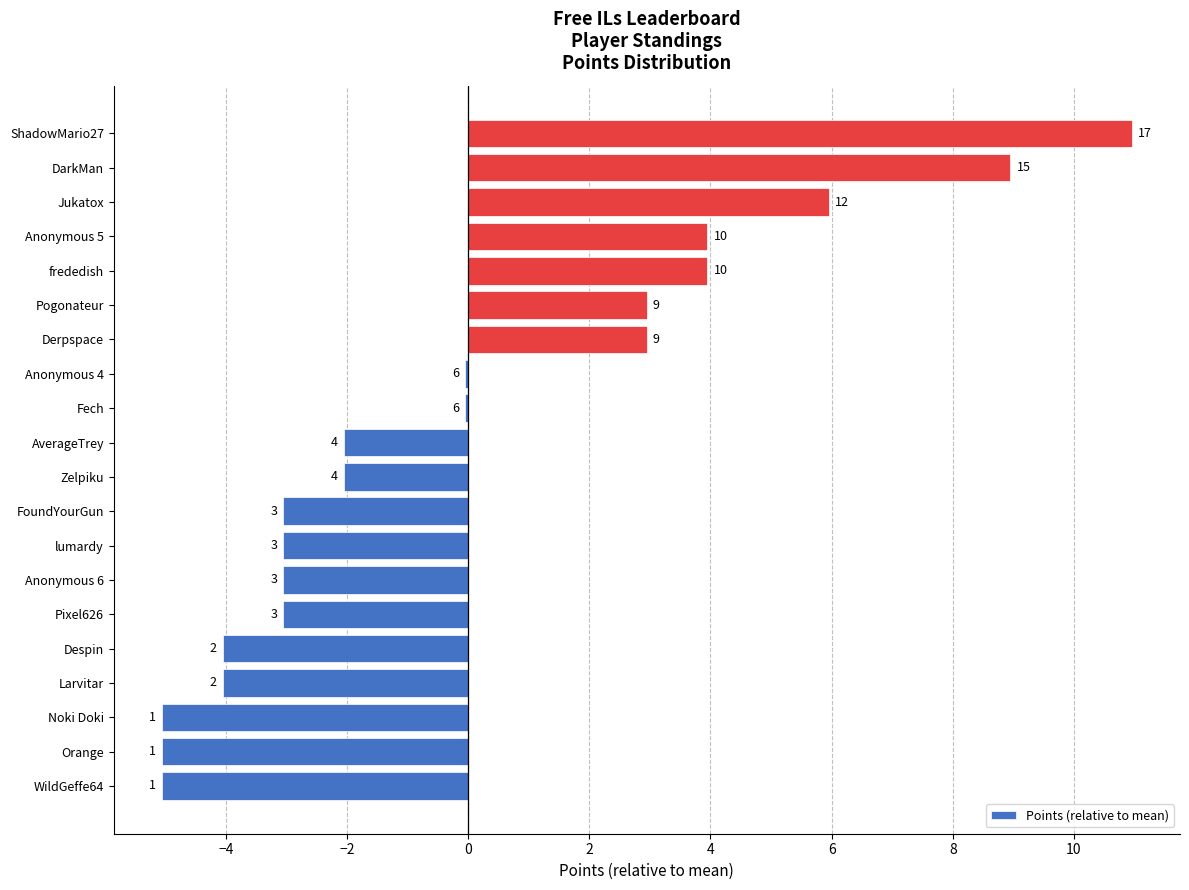

Which has a higher value, Noki Doki or Anonymous 4?

Anonymous 4